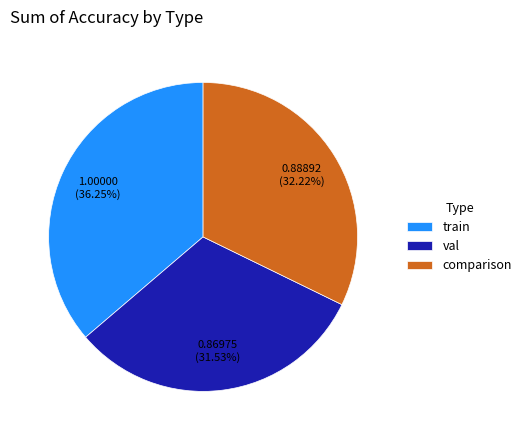

How many segments does this pie chart have?

3